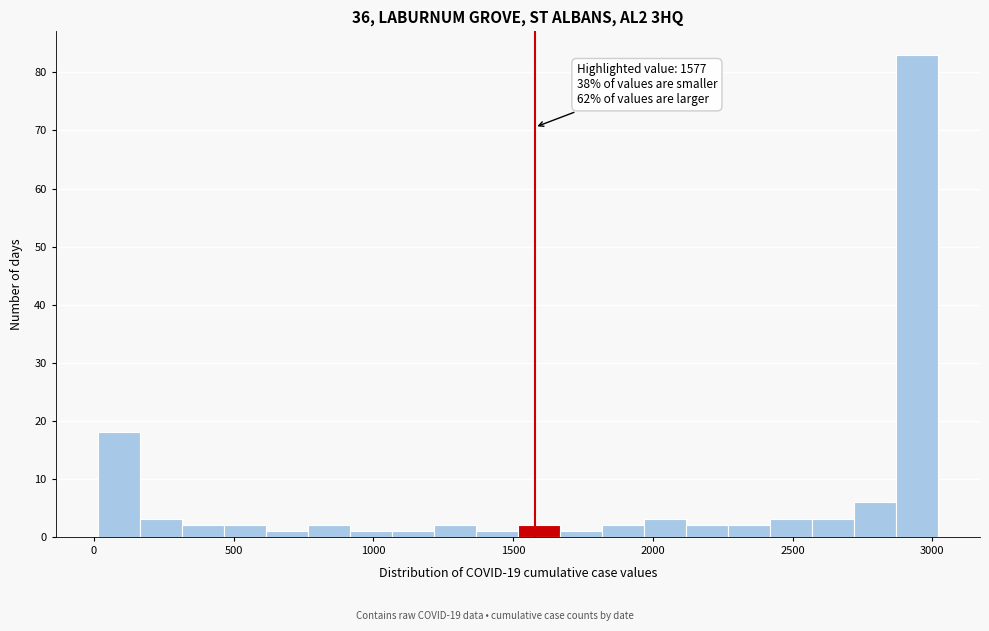

Around what value on the x-axis is the tallest bar? Give the approximate position of its centre, as read against the axis.

2950